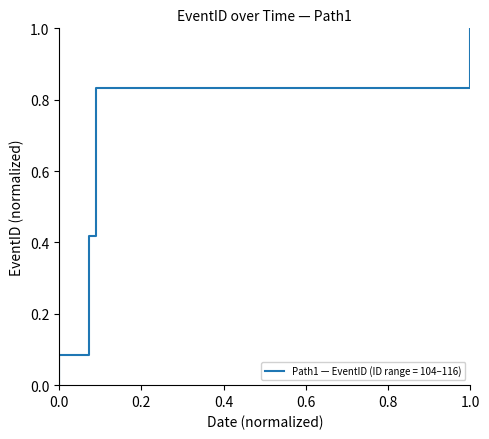

True or false: the data shows 0.8 at 1958-09-12T00:59:00.

True